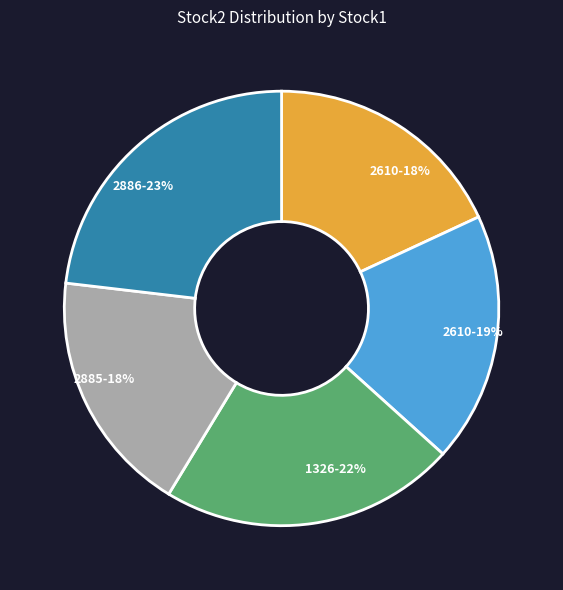

To the nearest percent, what portion does 2610-19% represent?

19%